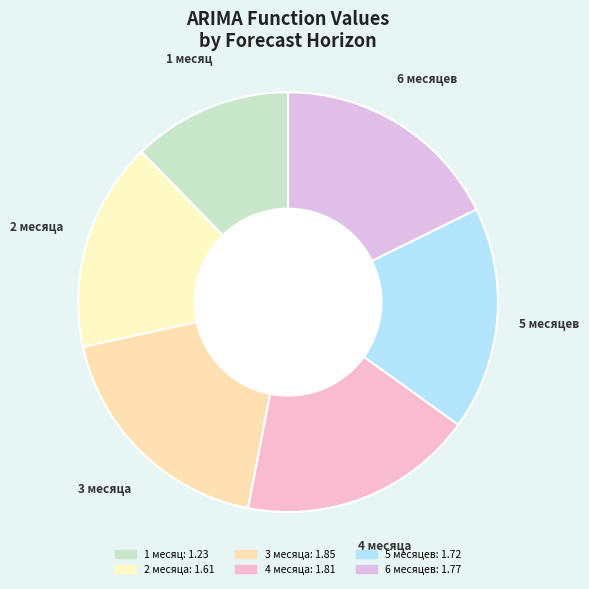

Which slice is the smallest?

1 месяц